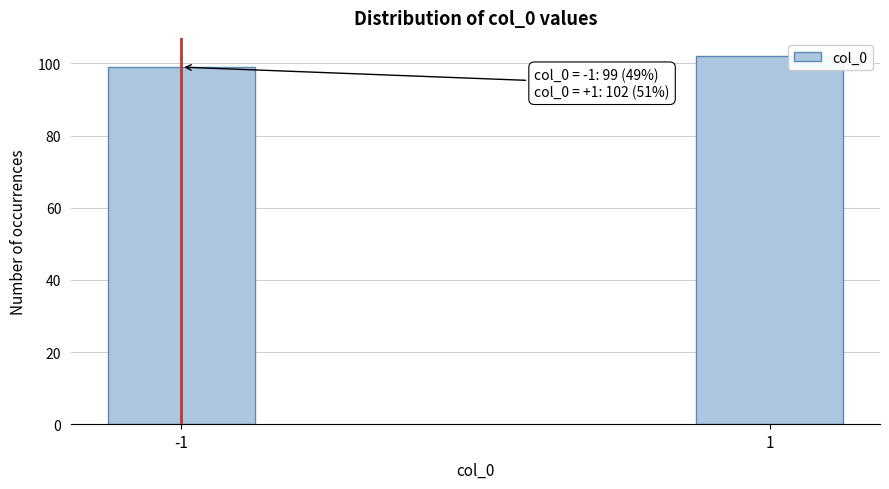

Reading right to left, what are all the values shown in this chart?

1=102	-1=99